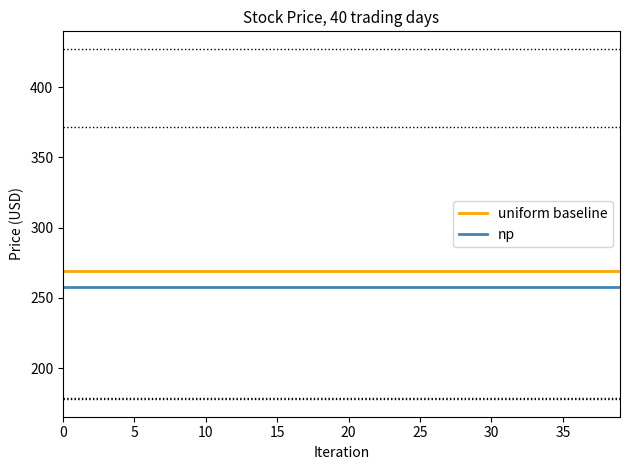

True or false: uniform baseline and np intersect in this chart.

False